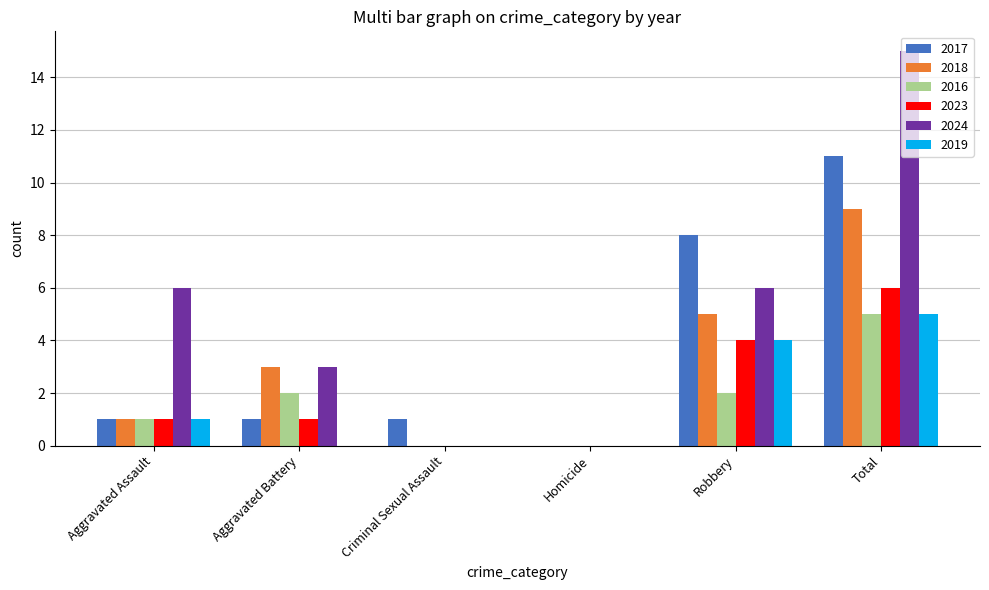

Does the chart contain stacked bars?

No